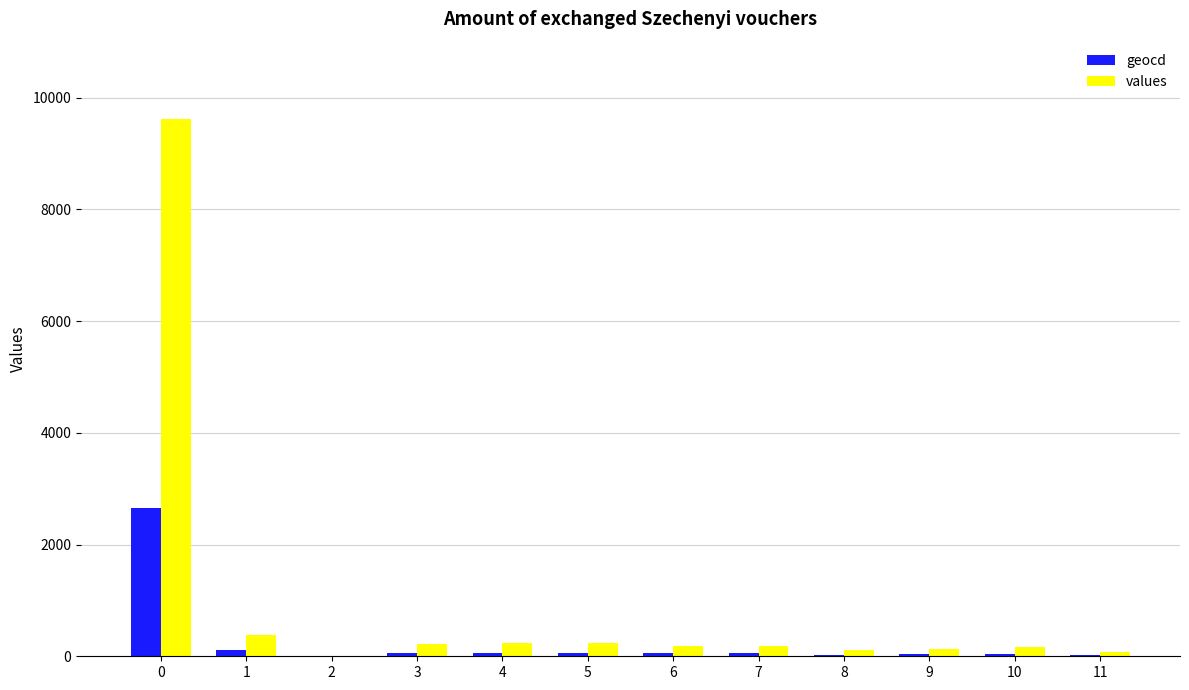

How many data points does each series have?

12